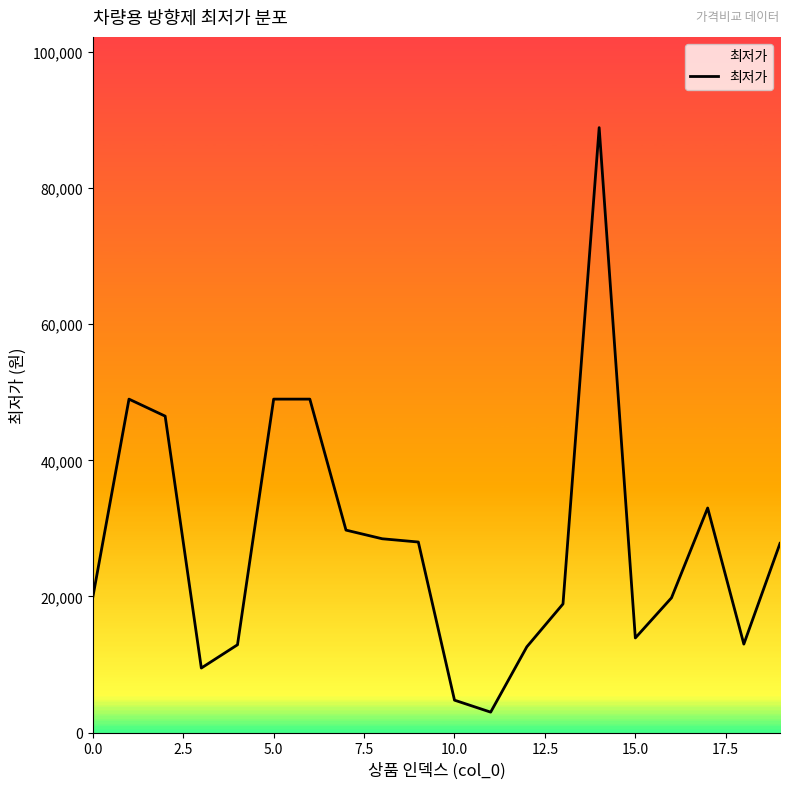

What is the difference between the maximum and minimum values?

85900